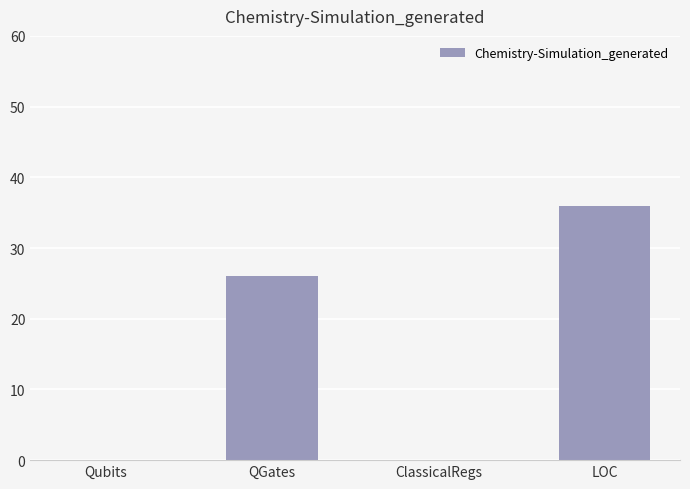

What is the greatest value displayed?

36